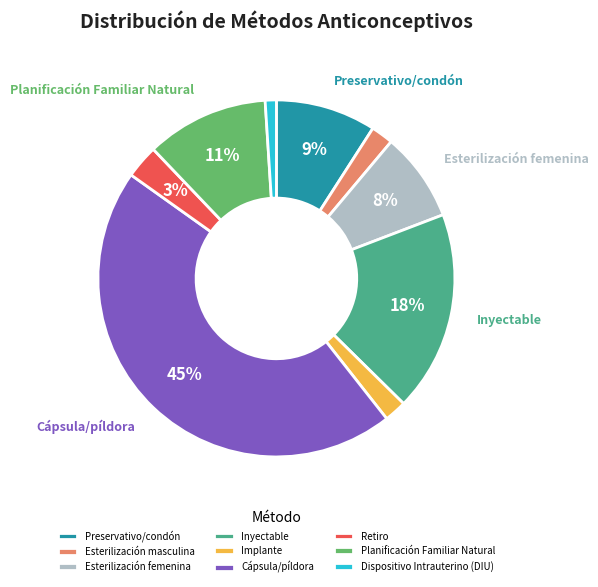

Which has a higher value, Dispositivo Intrauterino (DIU) or Cápsula/píldora?

Cápsula/píldora